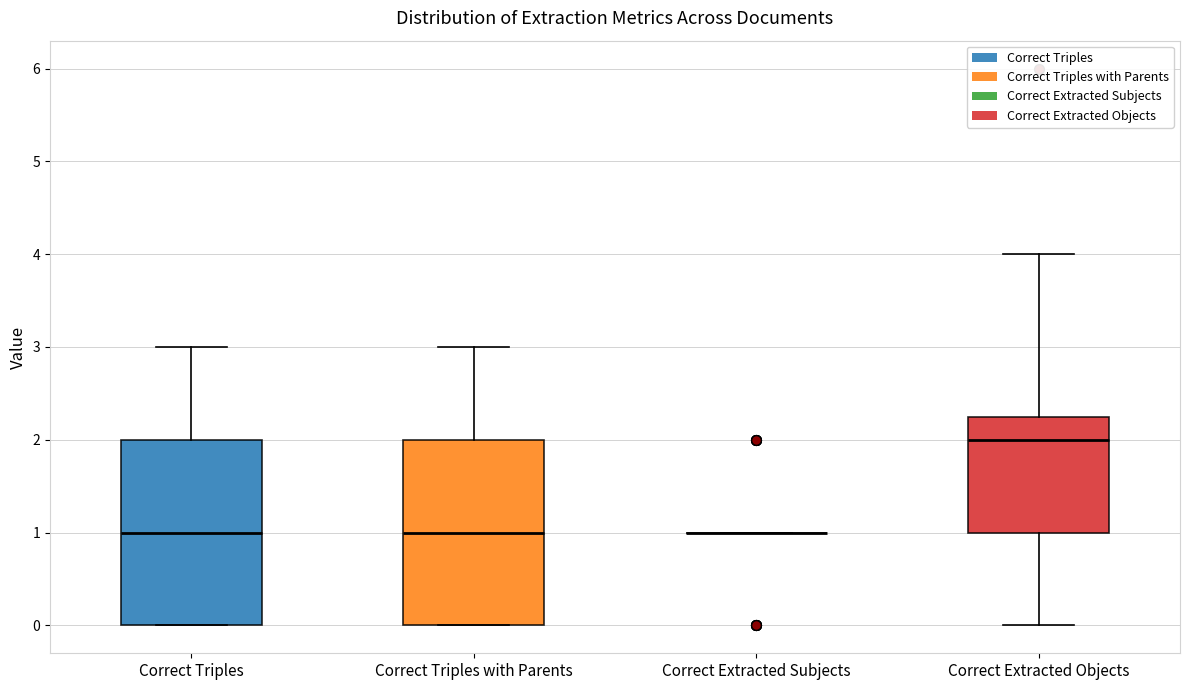

Reading left to right, transcribe this box plot: for each box, give where its median line is, the range the box spans, and where its two whiskers end, as read against the y-axis. The values are not printed on the chart, so give them approximately, as read against the axis.

Correct Triples: median 1.0, box 0.0 to 2.0, whiskers 0.0 to 3.0
Correct Triples with Parents: median 1.0, box 0.0 to 2.0, whiskers 0.0 to 3.0
Correct Extracted Subjects: box collapsed to a line at 1.0, whiskers 1.0 to 1.0
Correct Extracted Objects: median 2.0, box 1.0 to 2.3, whiskers 0.0 to 4.0